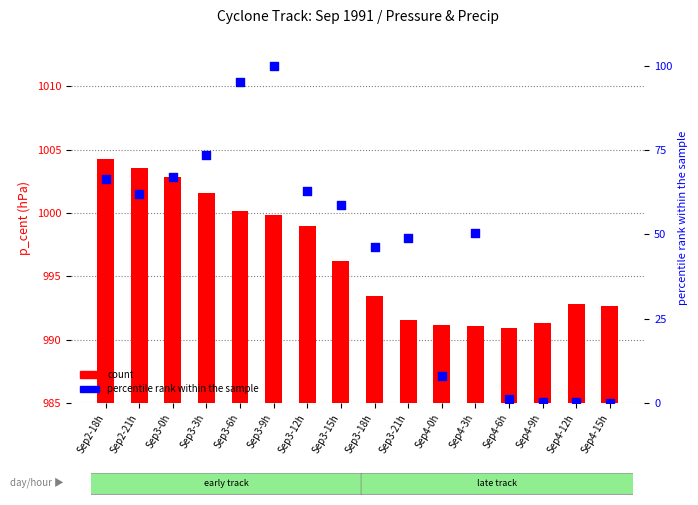

Which series contains the lowest Y value?

percentile rank within the sample